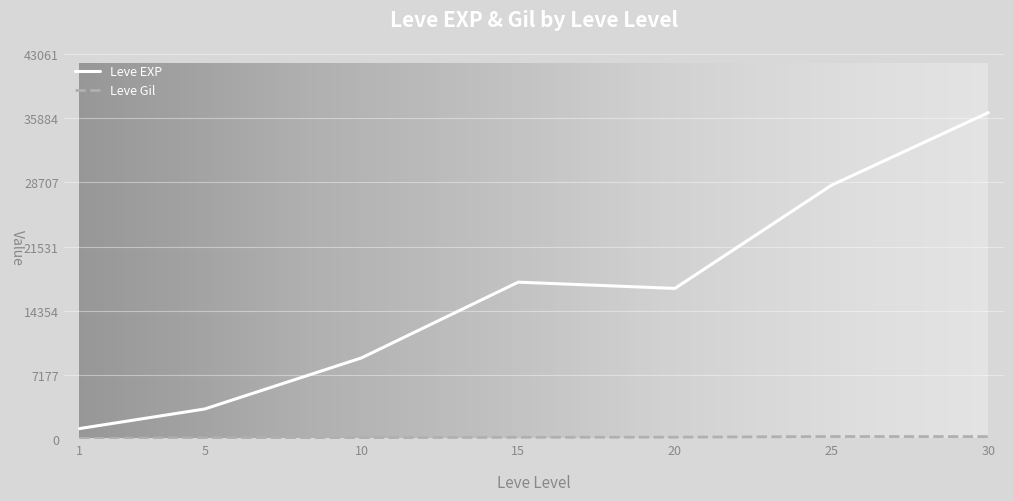

How many series are shown in this chart?

2